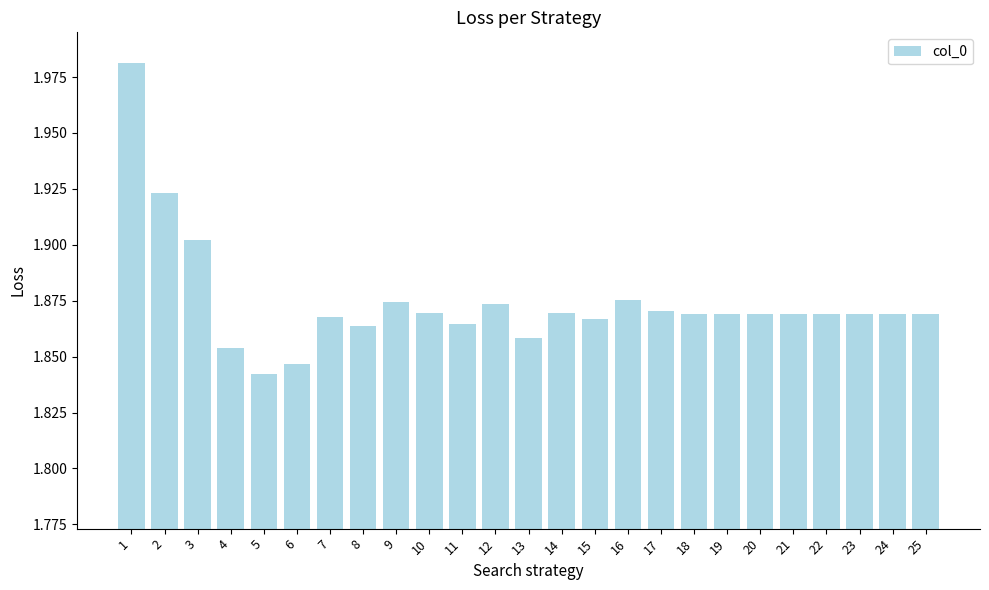

Count the values in the range 1 to 2.

25